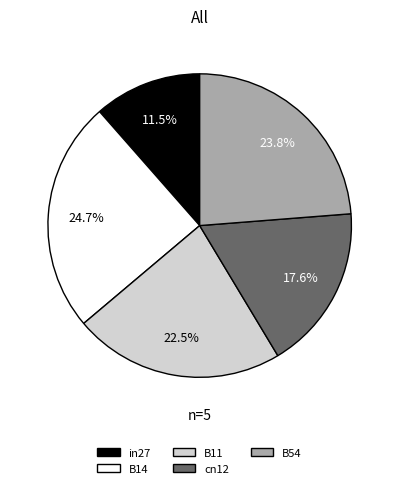

Which slice is the smallest?

in27